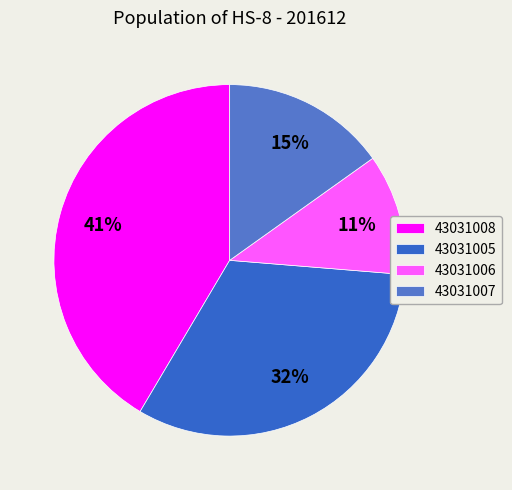

Rank the categories by value from highest to lowest.

43031008, 43031005, 43031007, 43031006